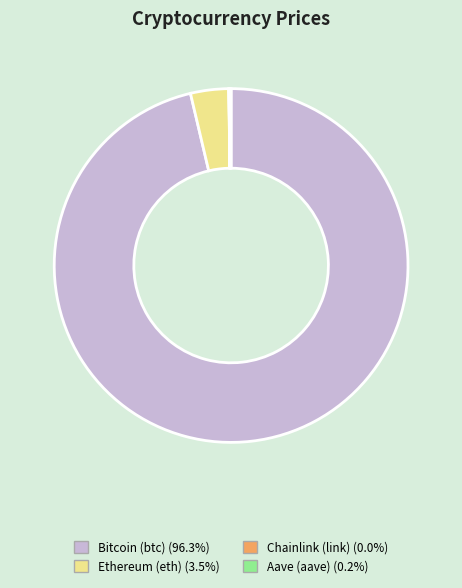

What is the majority slice?

Bitcoin (btc)